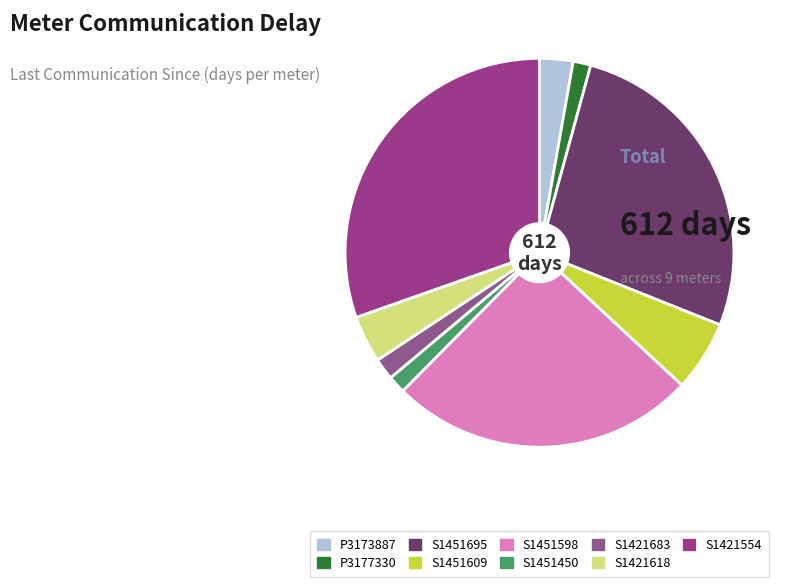

Does S1421683 represent more than half of the total?

No